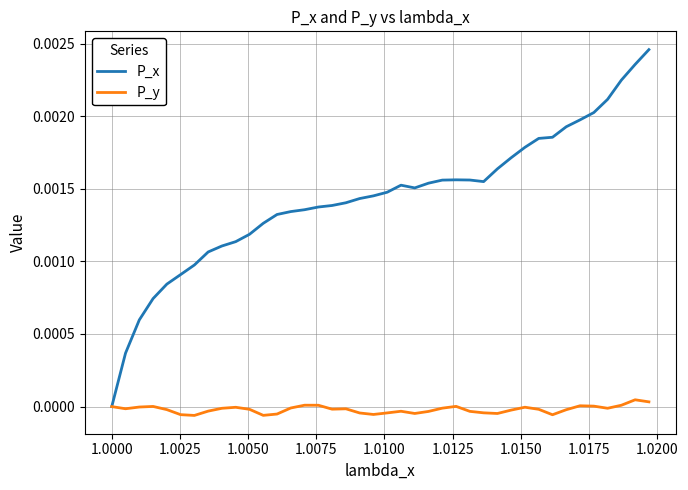

Which series has the largest range (max minus min)?

P_x